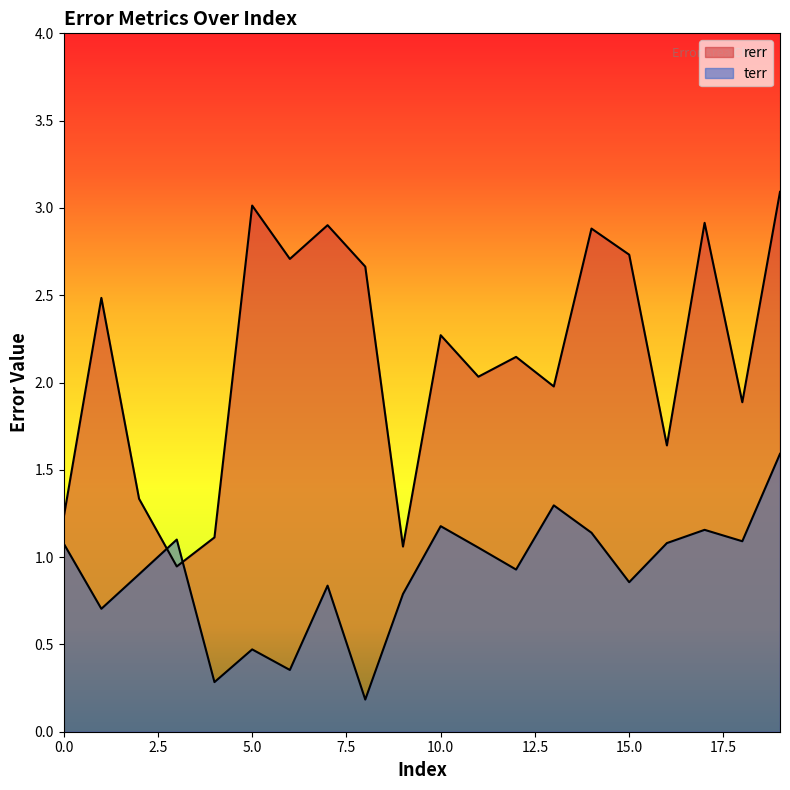

What is the sum of all terr values?

18.1